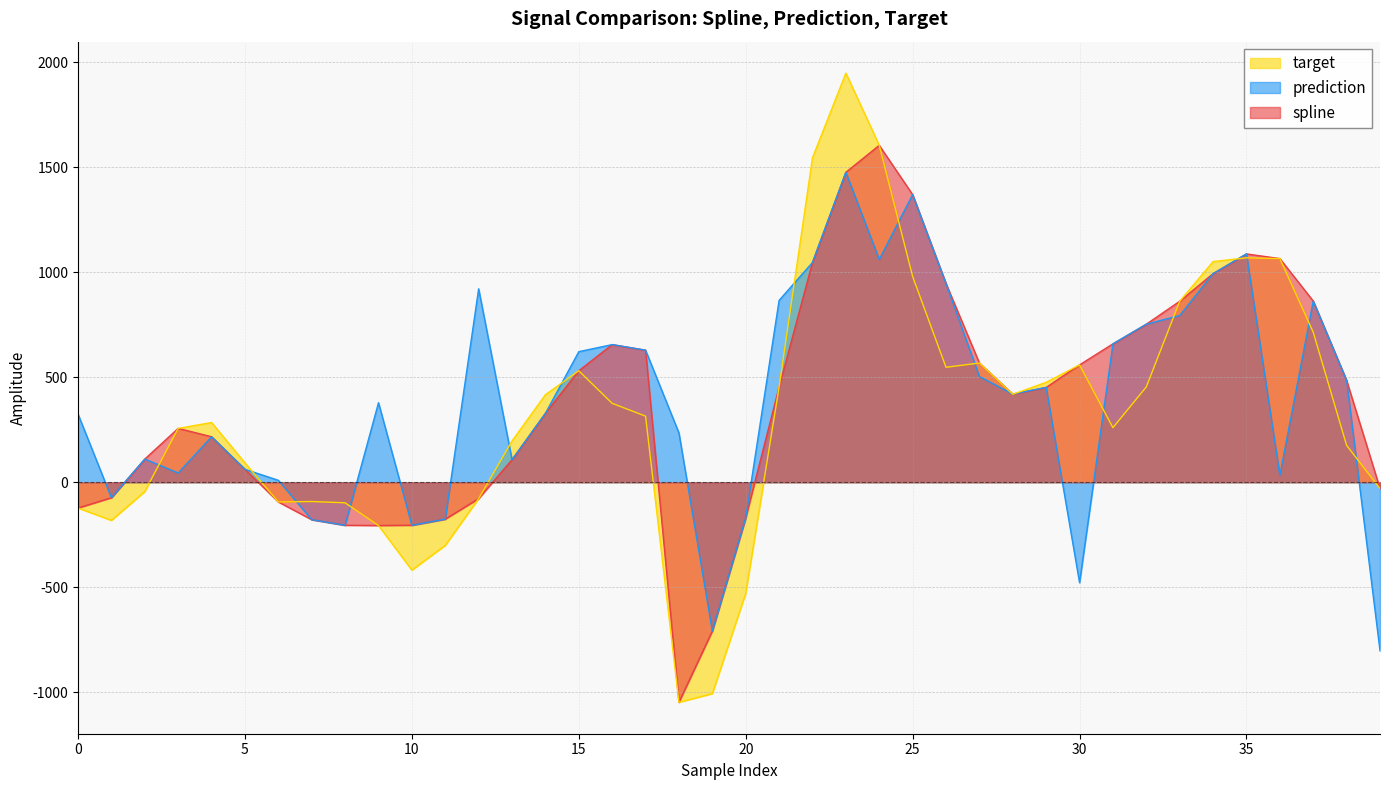

How many values in prediction are above zero?

31